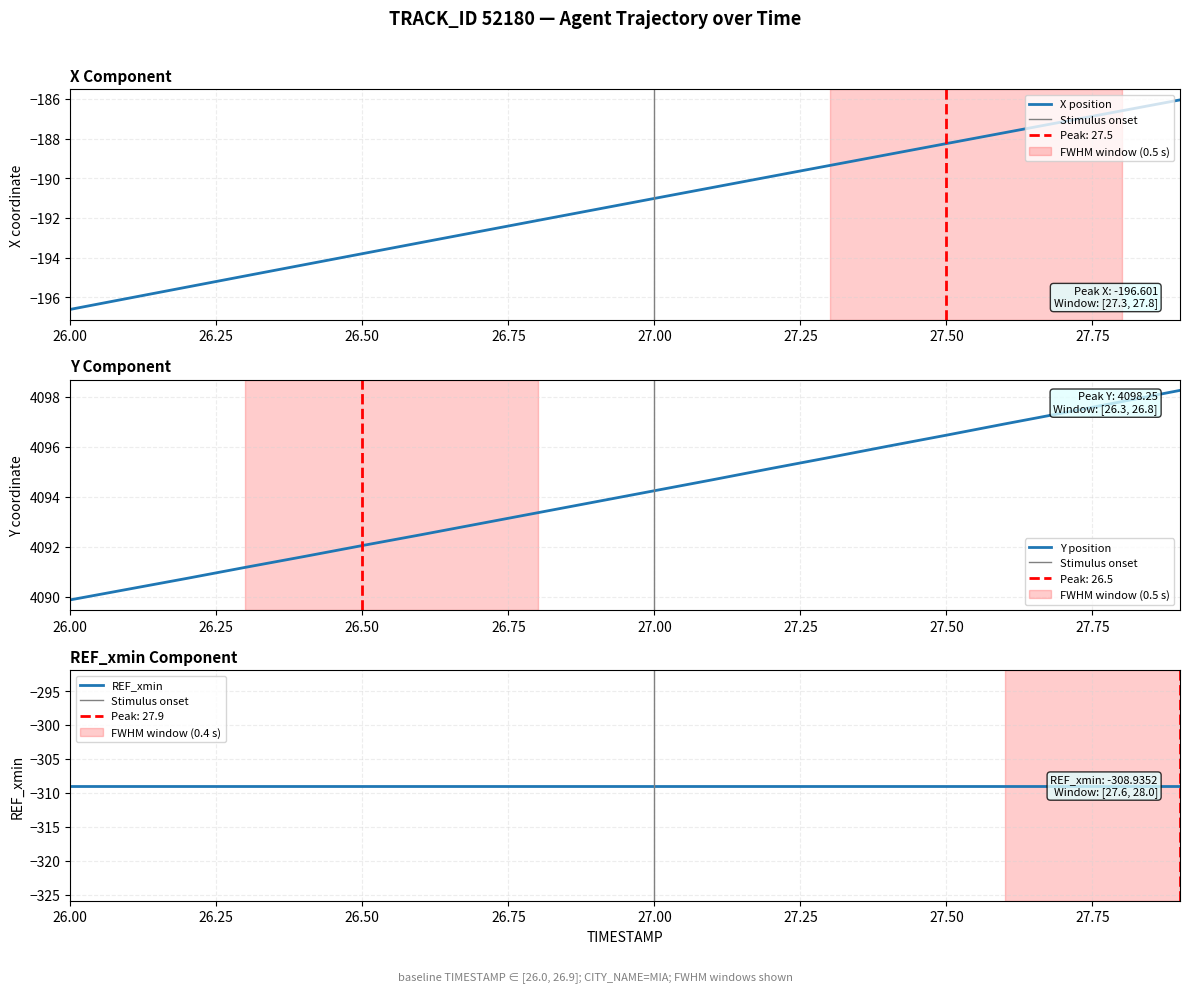

What is the difference between the highest and lowest values at 27.6?

4284.6